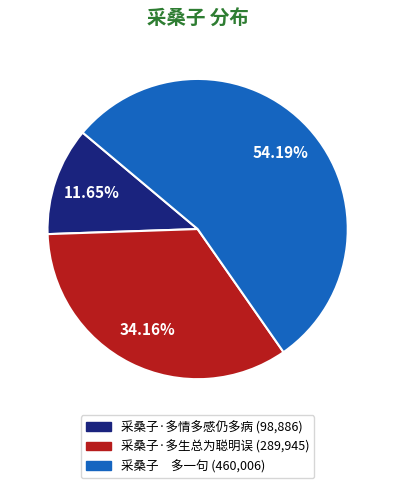

True or false: 采桑子·多生总为聪明误 accounts for 25% of the total.

False